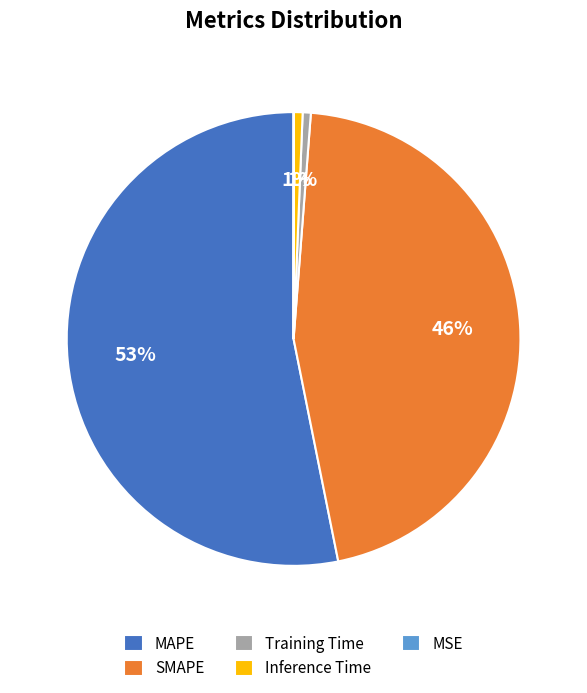

Does any single category account for the majority?

Yes